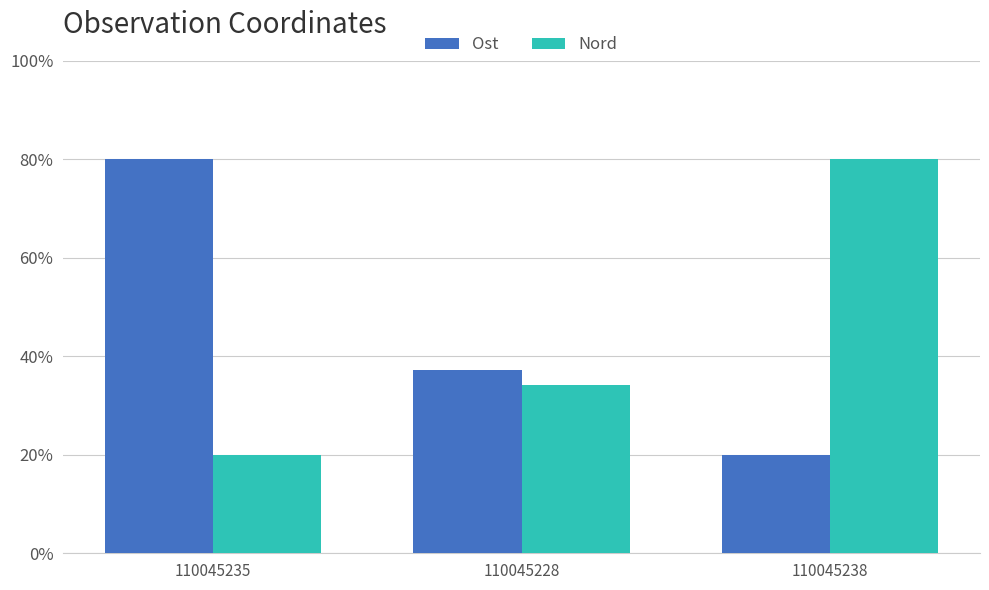

What position from the right is 110045238?

1